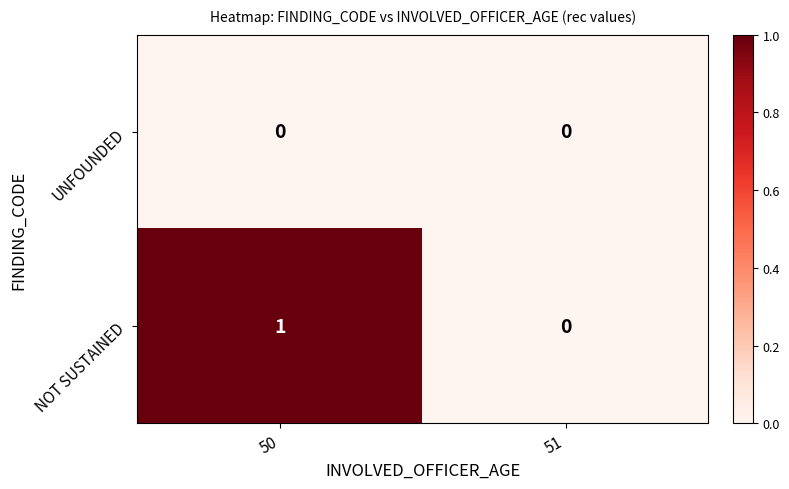

List the series in order of their peak value, lowest first.

UNFOUNDED, NOT SUSTAINED